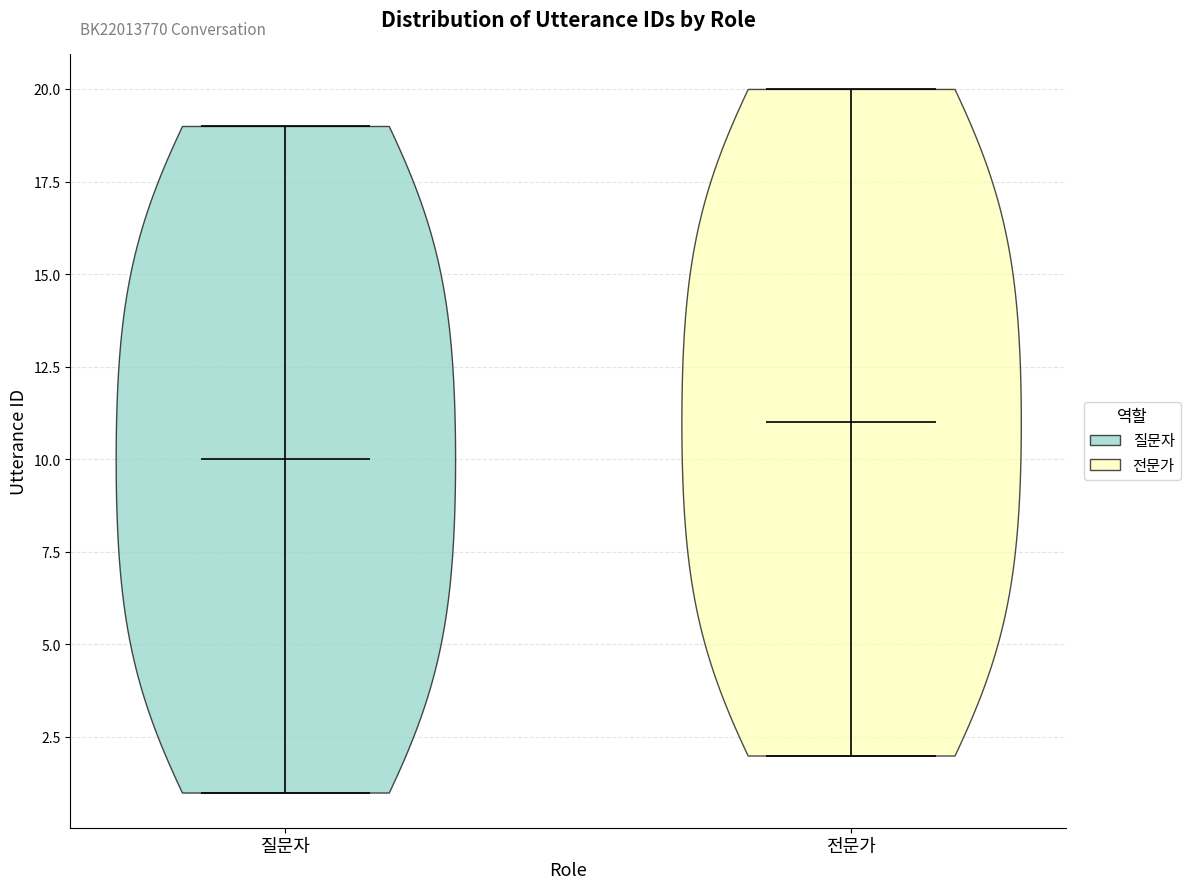

Reading left to right, read every violin against the y-axis: where its median line is, and the lowest and highest points it reaches. The values are not printed on the chart, so give them approximately, as read against the axis.

질문자: median line 10, lowest point 1, highest point 19
전문가: median line 11, lowest point 2, highest point 20